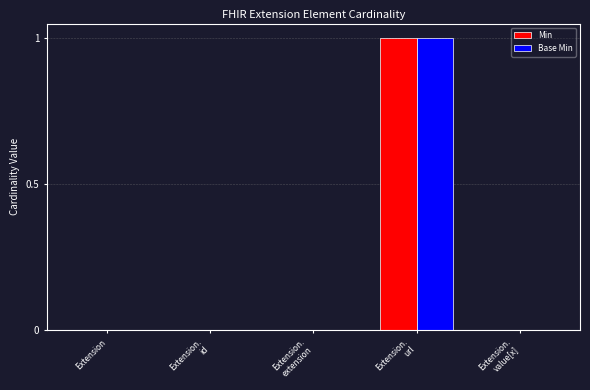

Reading left to right, what are all the values shown in this chart?

Min: Extension=0	Extension.
id=0	Extension.
extension=0	Extension.
url=1	Extension.
value[x]=0
Base Min: Extension=0	Extension.
id=0	Extension.
extension=0	Extension.
url=1	Extension.
value[x]=0